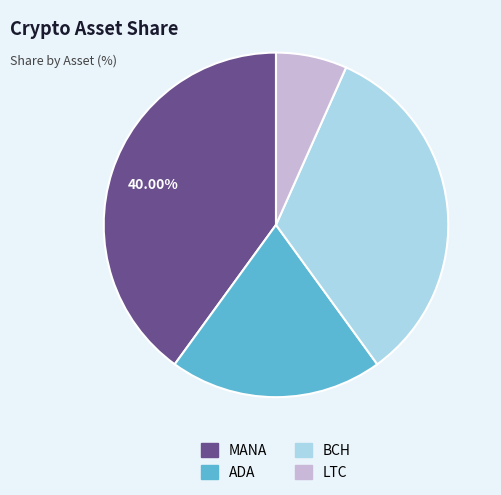

Combined, do LTC and ADA account for over 50%?

No